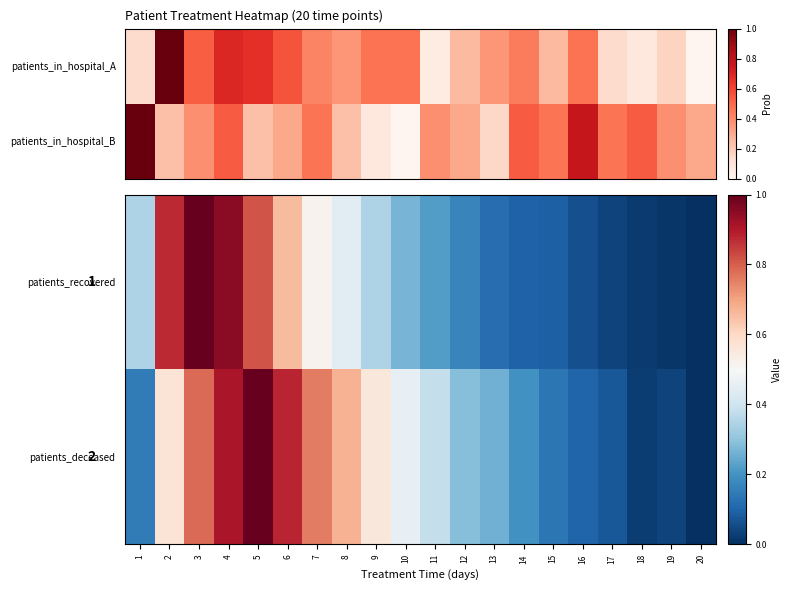

What is the difference between the maximum and second lowest values in the patients_recovered series?

1.0